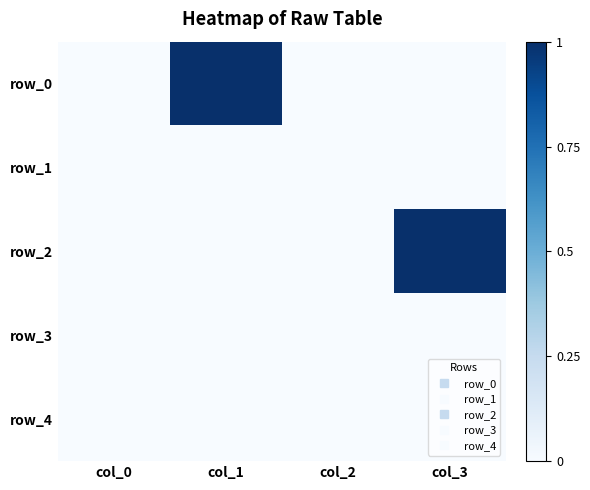

Is it true that row_1 equals 0 at col_2?

True